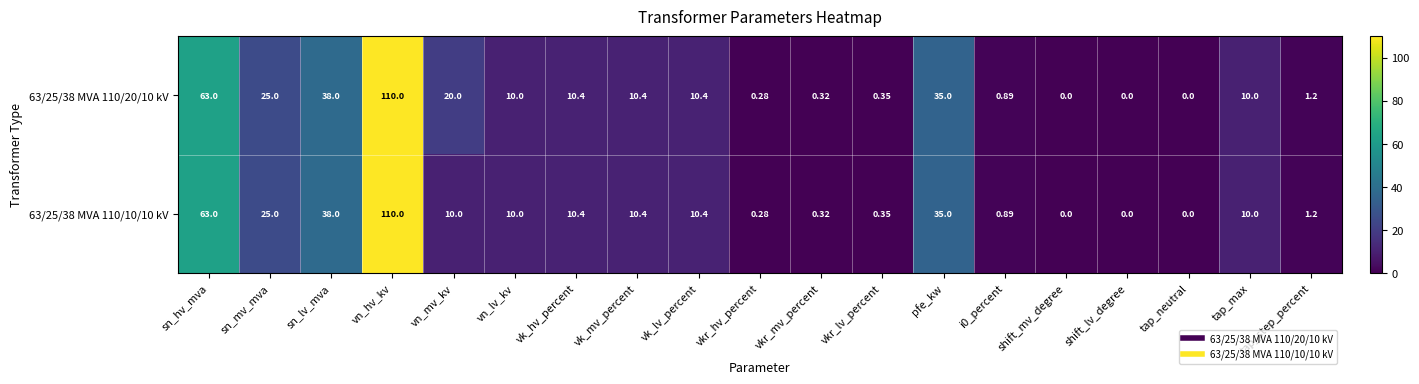

At which label does 63/25/38 MVA 110/10/10 kV first exceed 10?

sn_hv_mva